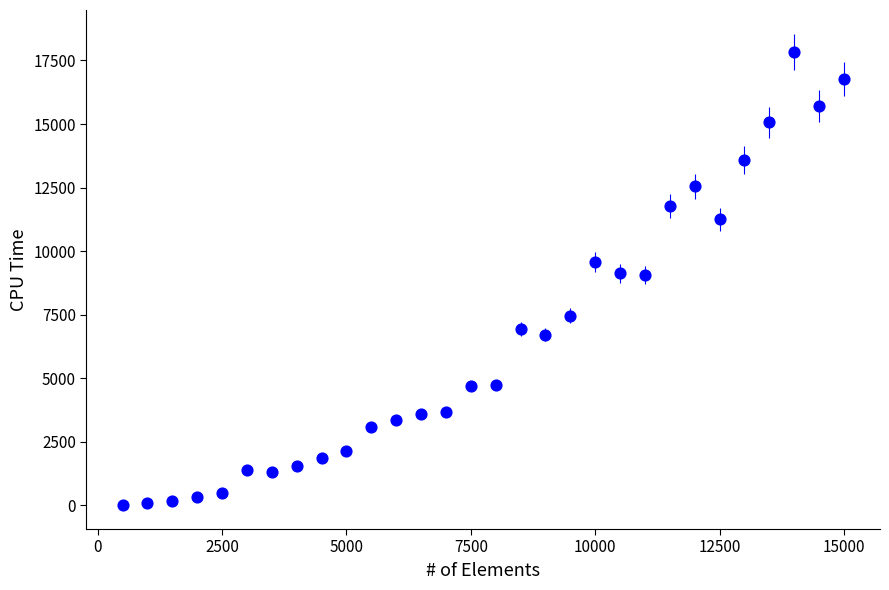

What is the range of X values (max minus min)?

14500